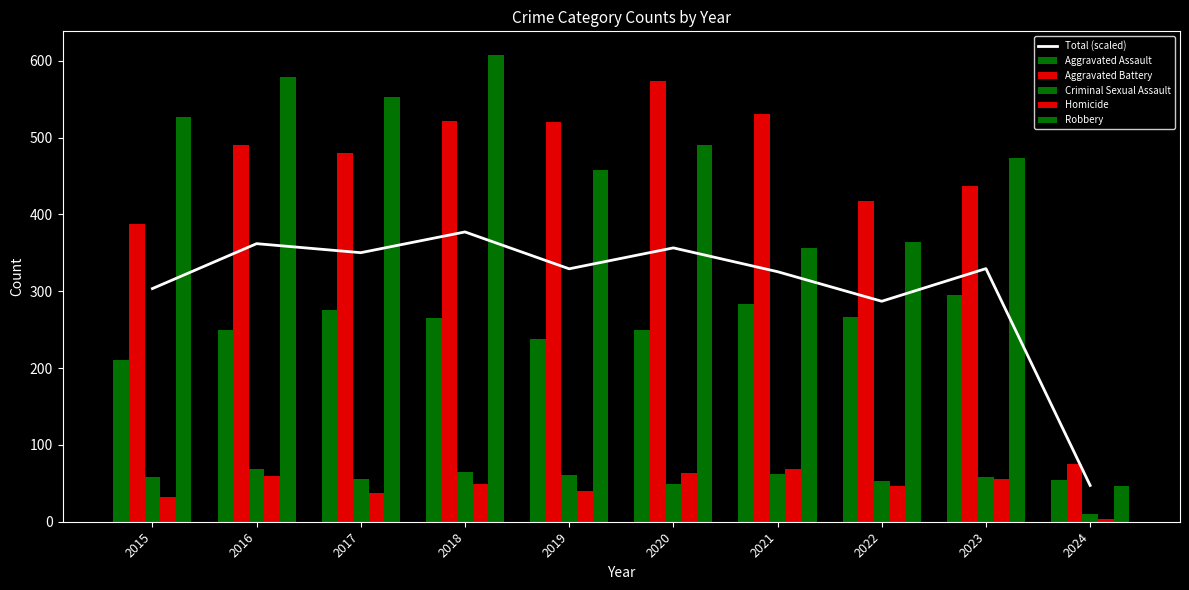

Which category has the highest value across all series?

2018